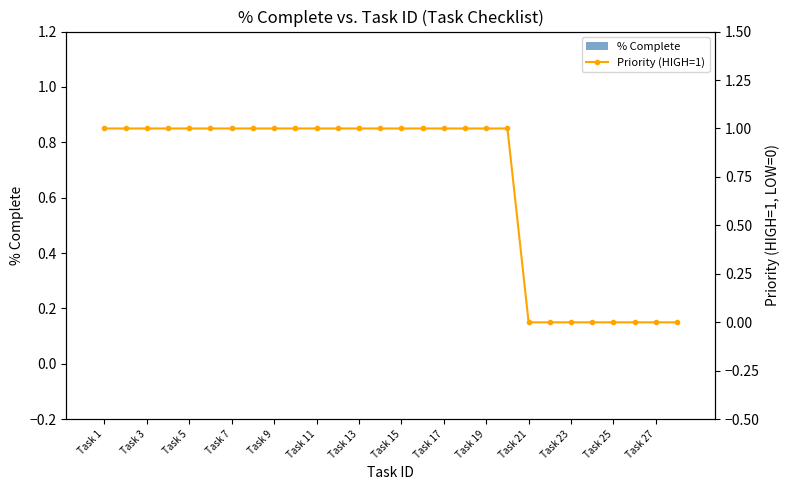

At Task 19, list the series in order from largest to smallest.

Priority (HIGH=1), % Complete